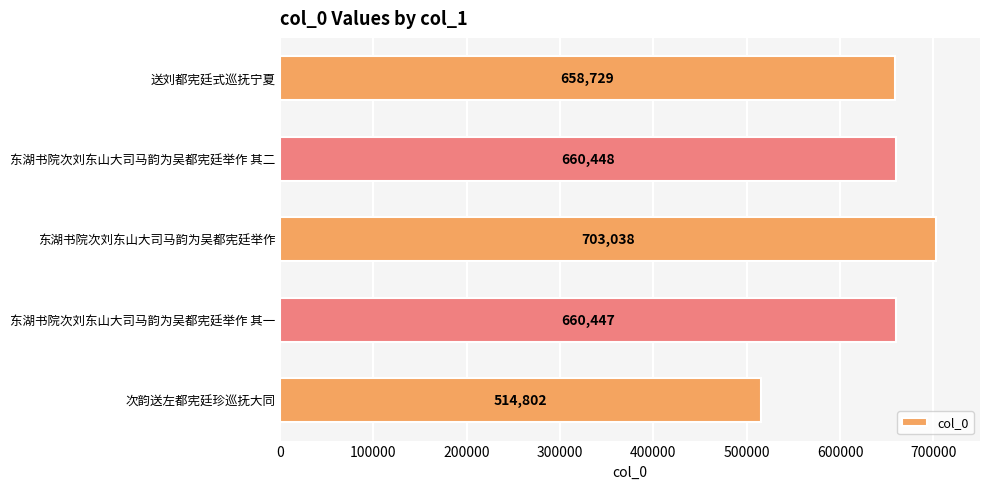

List the labels in order of value, smallest first.

次韵送左都宪廷珍巡抚大同, 送刘都宪廷式巡抚宁夏, 东湖书院次刘东山大司马韵为吴都宪廷举作 其一, 东湖书院次刘东山大司马韵为吴都宪廷举作 其二, 东湖书院次刘东山大司马韵为吴都宪廷举作